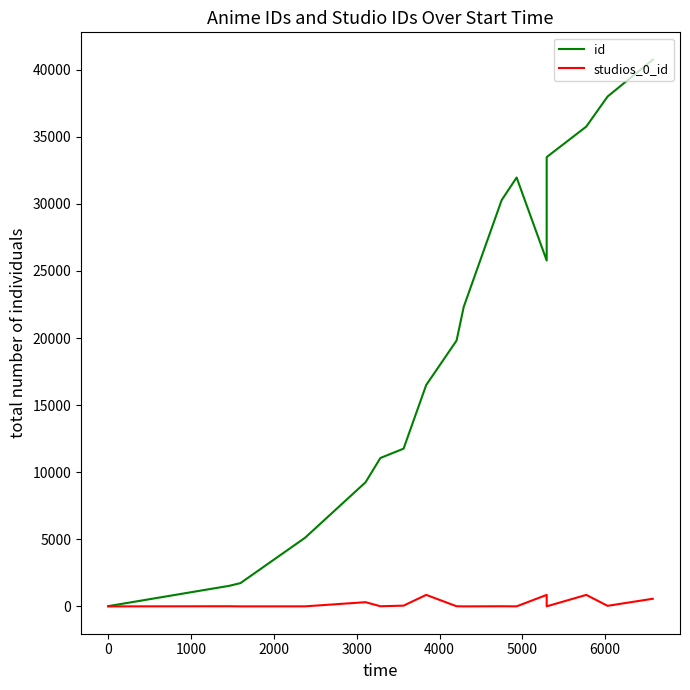

How many categories are shown in the chart?

17